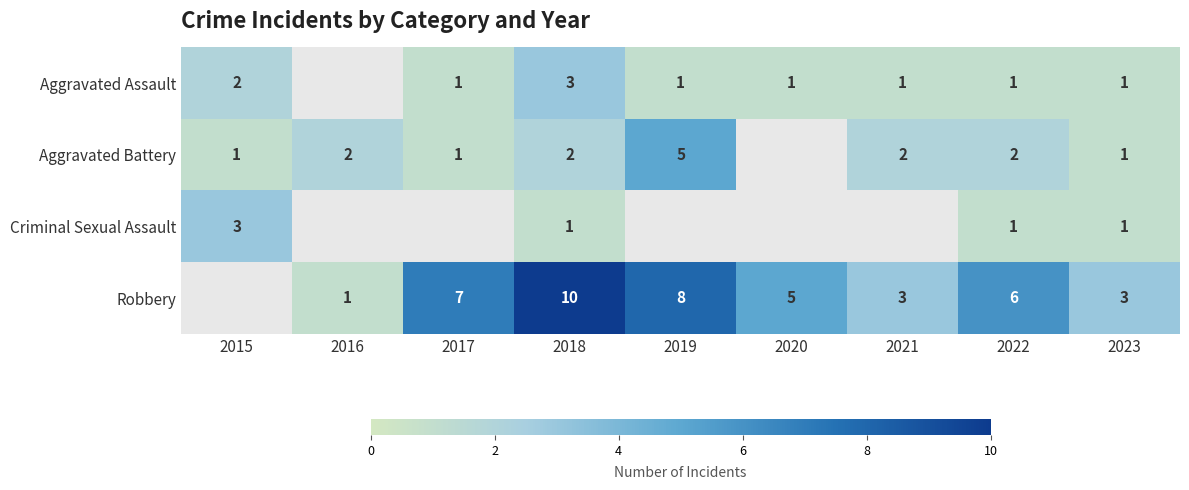

Is the value of Criminal Sexual Assault at 2018 greater than the value of Aggravated Assault at 2018?

No